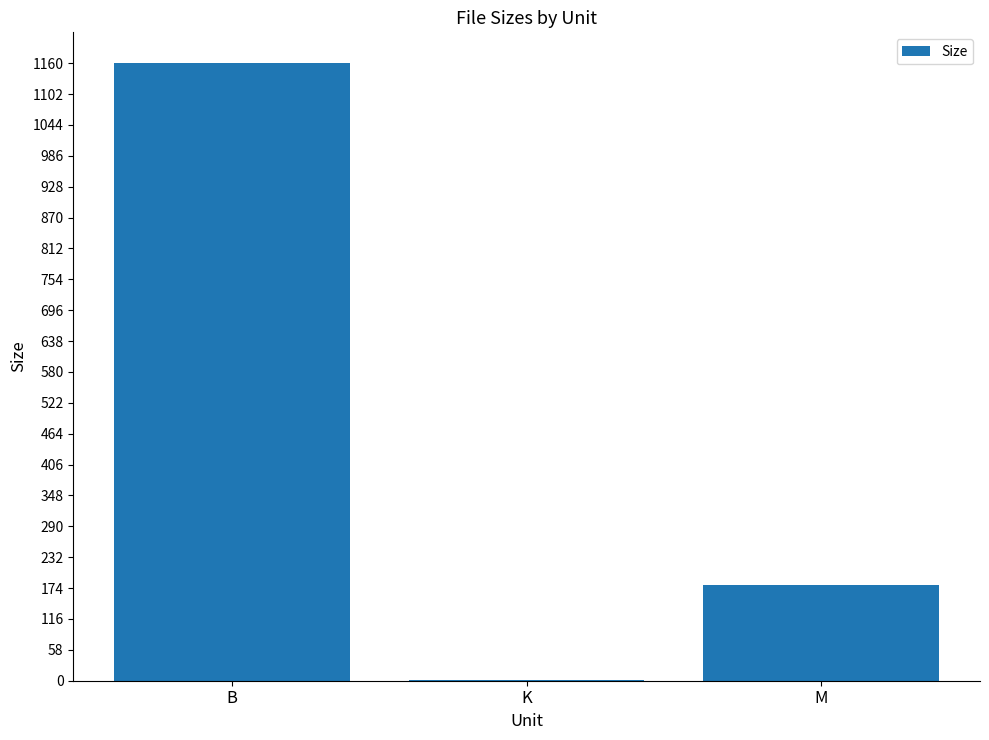

Which label corresponds to the largest value in the chart?

B